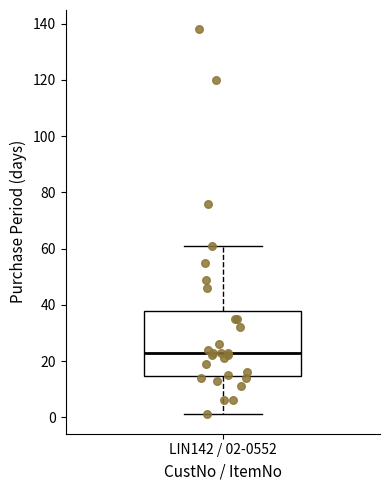

Where does the median line of the box for LIN142 / 02-0552 sit on the y-axis? The values are not printed on the chart, so give them approximately, as read against the axis.

24